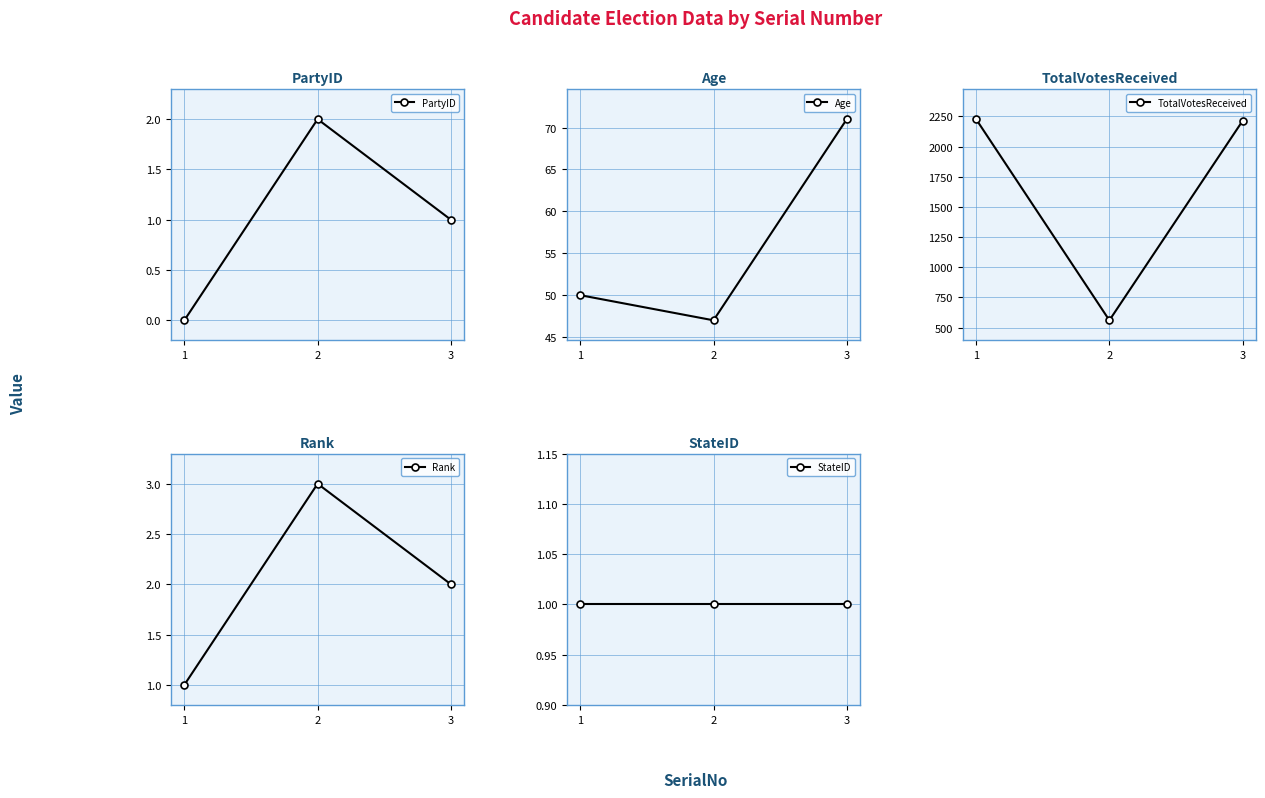

What is the sum of all TotalVotesReceived values?

5001